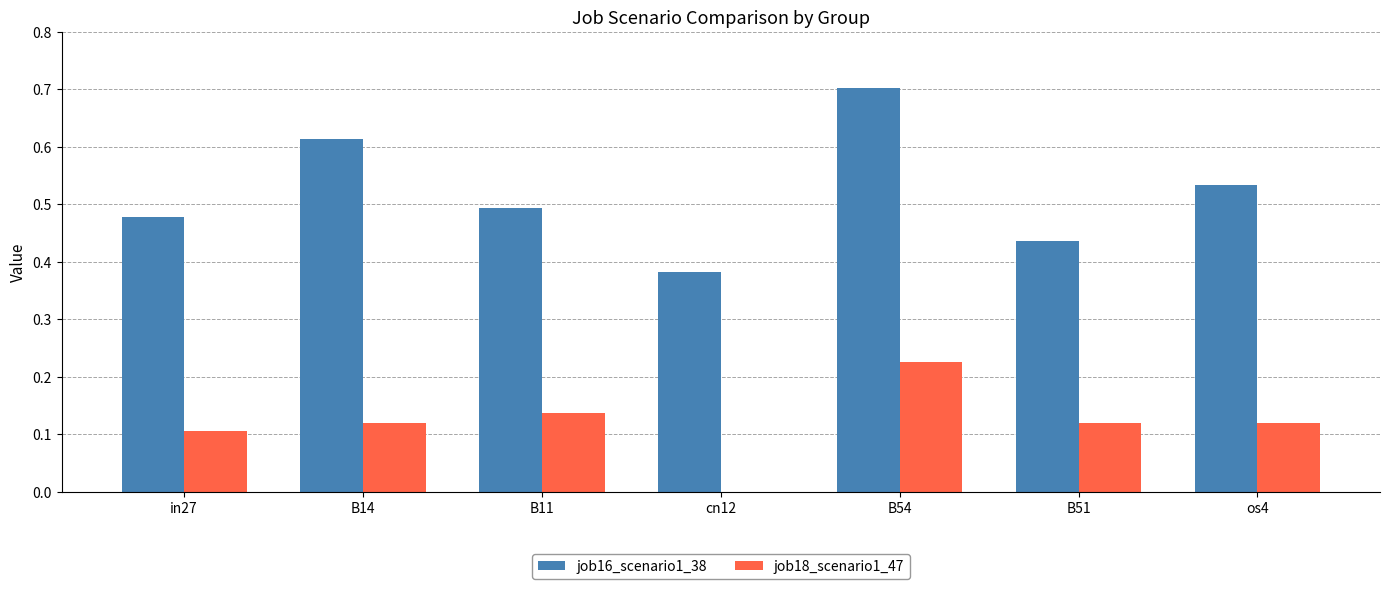

What is the greatest value displayed?

0.7